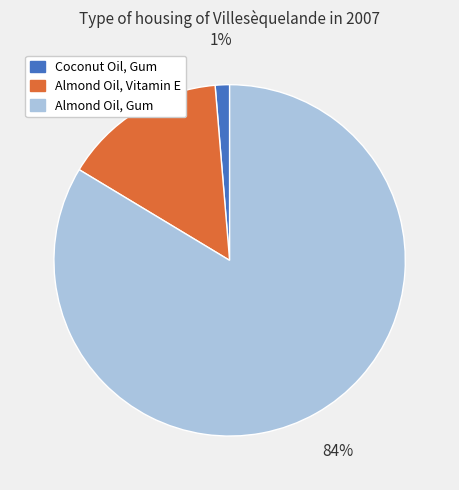

Do Almond Oil, Vitamin E and Almond Oil, Gum together represent more than half of the pie?

Yes